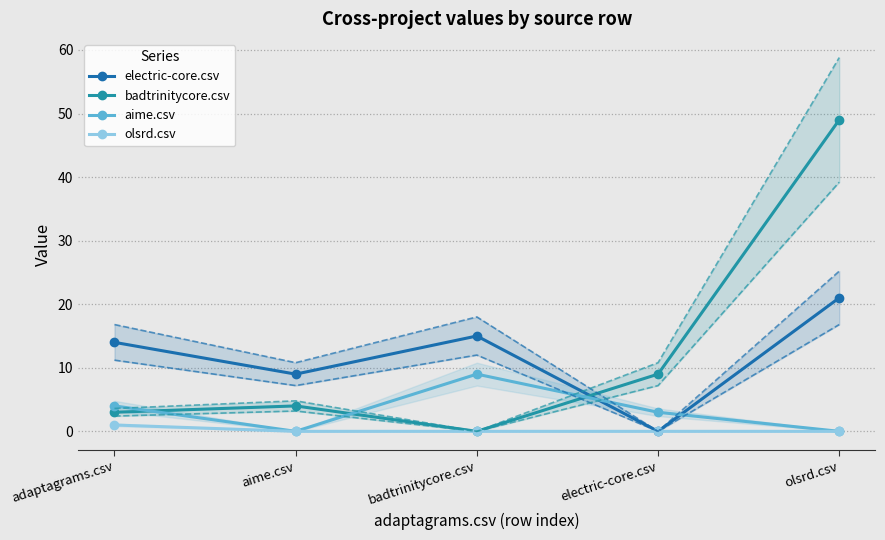

Which series has the largest range (max minus min)?

badtrinitycore.csv